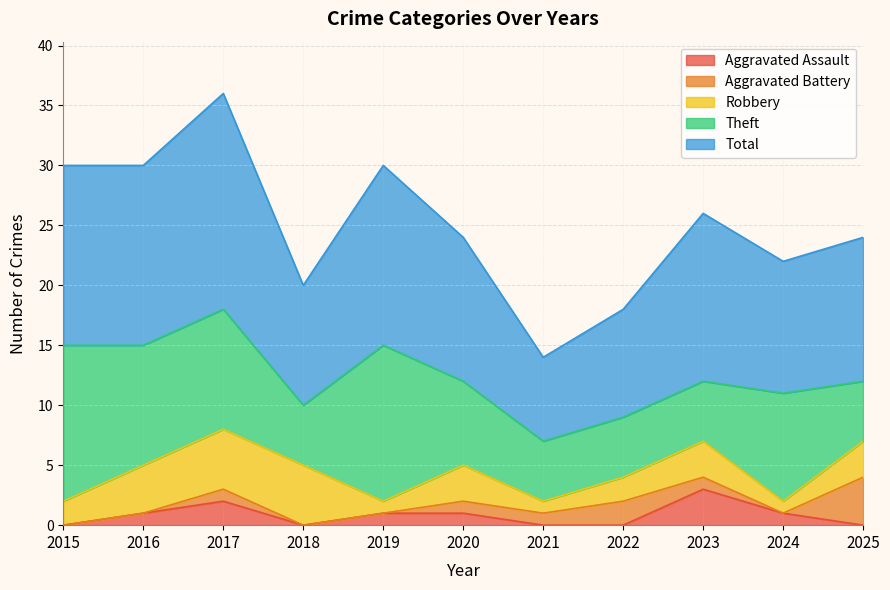

How many series are shown in this chart?

5